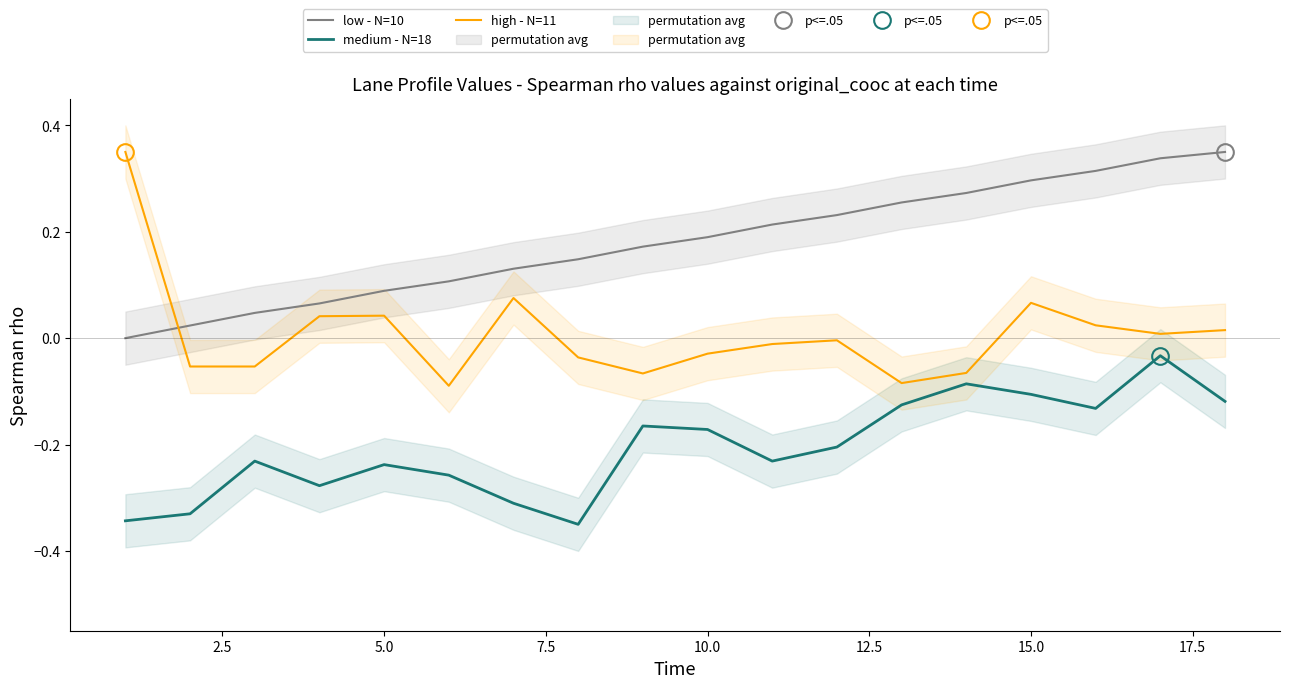

What is the difference between the maximum and second lowest values in the low - N=10 series?

0.3